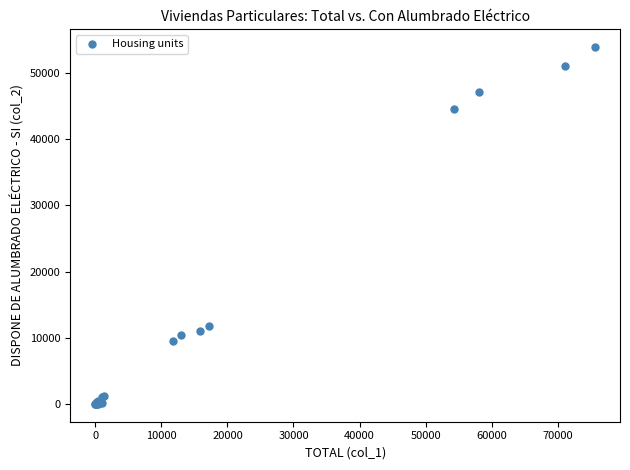

What Y value in the scatter plot is closest to 26945?

11839